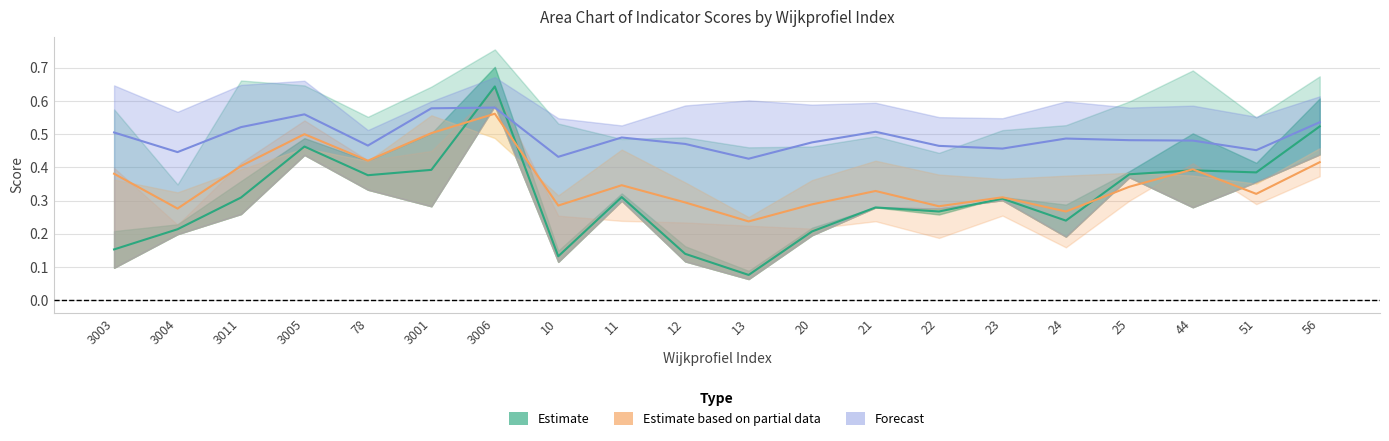

At which category does the chart reach its minimum across all series?

13